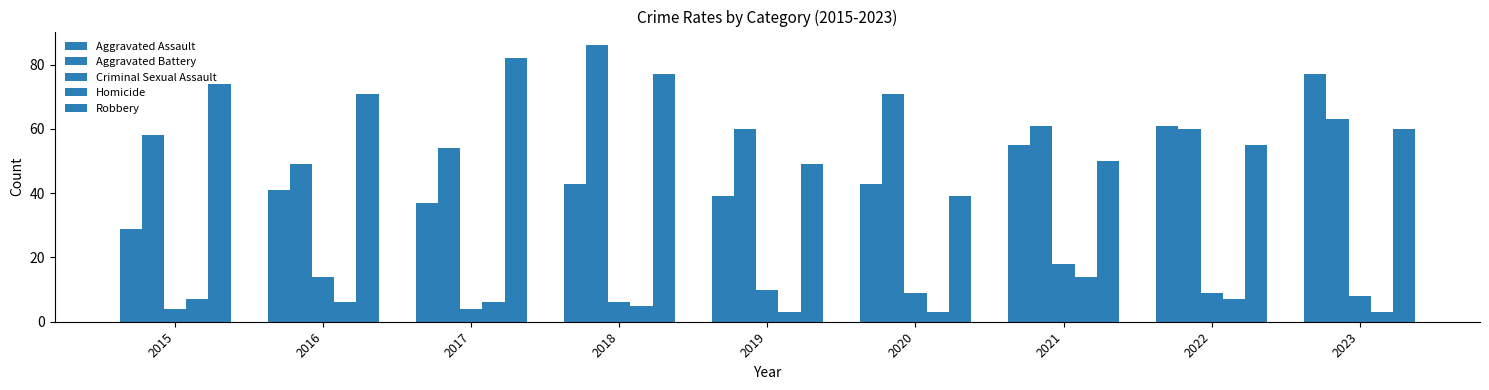

Which series has the largest total across all categories?

Aggravated Battery